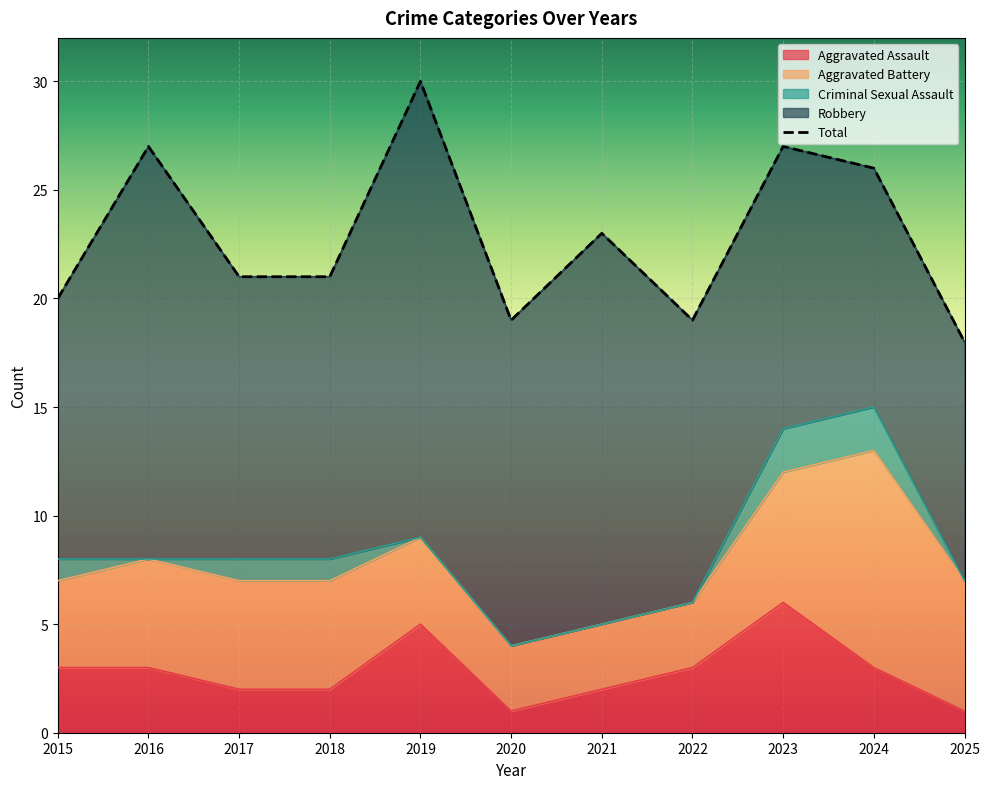

How many interior local peaks (higher than both neighbors) does the data have?

4